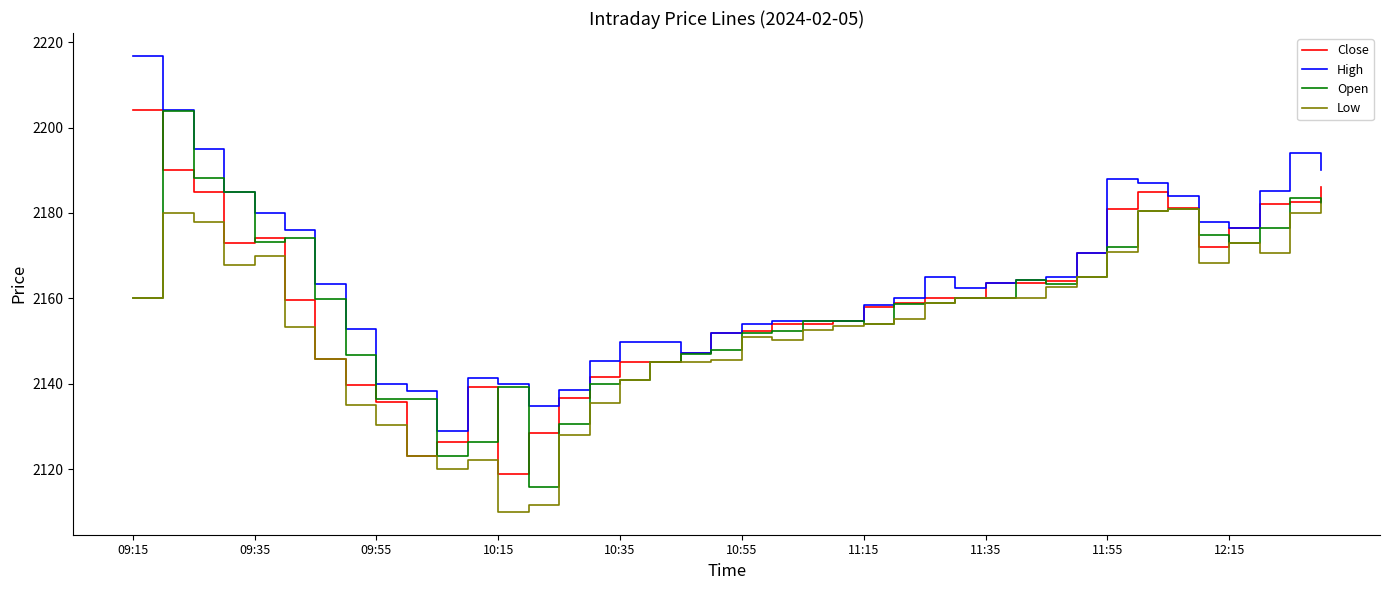

What is the smallest value displayed?

2110.0